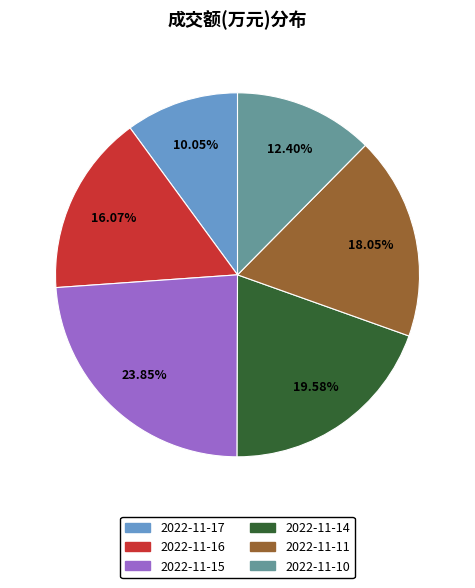

Is there any slice that represents more than half of the pie?

No